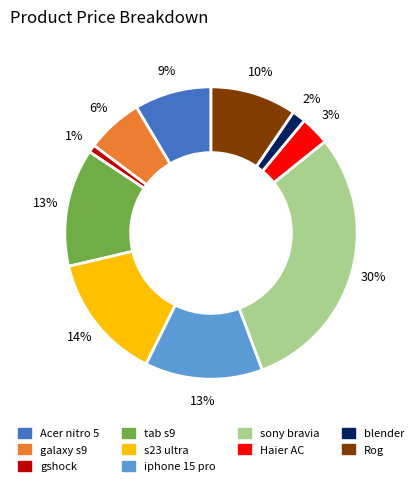

Count the number of slices in the pie.

10